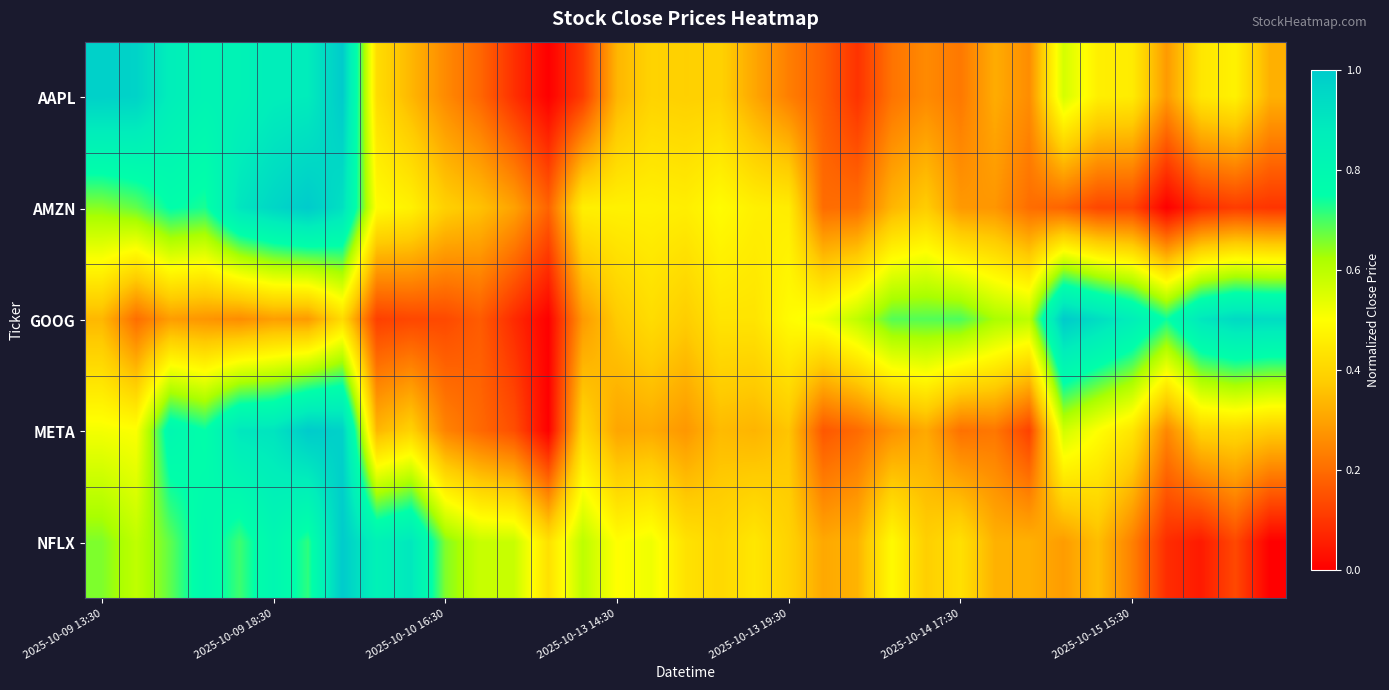

Reading right to left, list all the values displayed in this chart.

AAPL: 0.3	0.5	0.4	0.3	0.5	0.5	0.6	0.3	0.3	0.2	0.3	0.2	0.1	0.2	0.2	0.3	0.4	0.4	0.4	0.3	0.1	0.0	0.1	0.2	0.3	0.3	0.4	1.0	0.9	0.9	0.8	0.8	0.9	1.0	1.0
AMZN: 0.1	0.1	0.1	0.0	0.1	0.1	0.2	0.2	0.3	0.3	0.4	0.3	0.2	0.2	0.5	0.5	0.5	0.5	0.5	0.5	0.5	0.2	0.3	0.4	0.4	0.5	0.5	0.9	1.0	1.0	0.9	0.7	0.8	0.7	0.6
GOOG: 0.9	0.9	0.9	0.7	0.9	0.9	1.0	0.6	0.6	0.7	0.7	0.7	0.6	0.5	0.5	0.4	0.4	0.4	0.4	0.4	0.3	0.0	0.1	0.2	0.1	0.1	0.1	0.4	0.3	0.3	0.3	0.3	0.3	0.2	0.3
META: 0.4	0.4	0.4	0.2	0.4	0.5	0.6	0.1	0.2	0.2	0.3	0.3	0.2	0.2	0.4	0.3	0.3	0.3	0.3	0.3	0.4	0.0	0.1	0.2	0.2	0.4	0.3	1.0	1.0	0.9	0.9	0.7	0.8	0.5	0.5
NFLX: 0.0	0.1	0.0	0.1	0.2	0.3	0.3	0.3	0.3	0.4	0.4	0.5	0.3	0.3	0.4	0.4	0.4	0.4	0.5	0.5	0.6	0.4	0.6	0.6	0.7	0.9	0.8	1.0	0.7	0.8	0.7	0.8	0.7	0.6	0.7